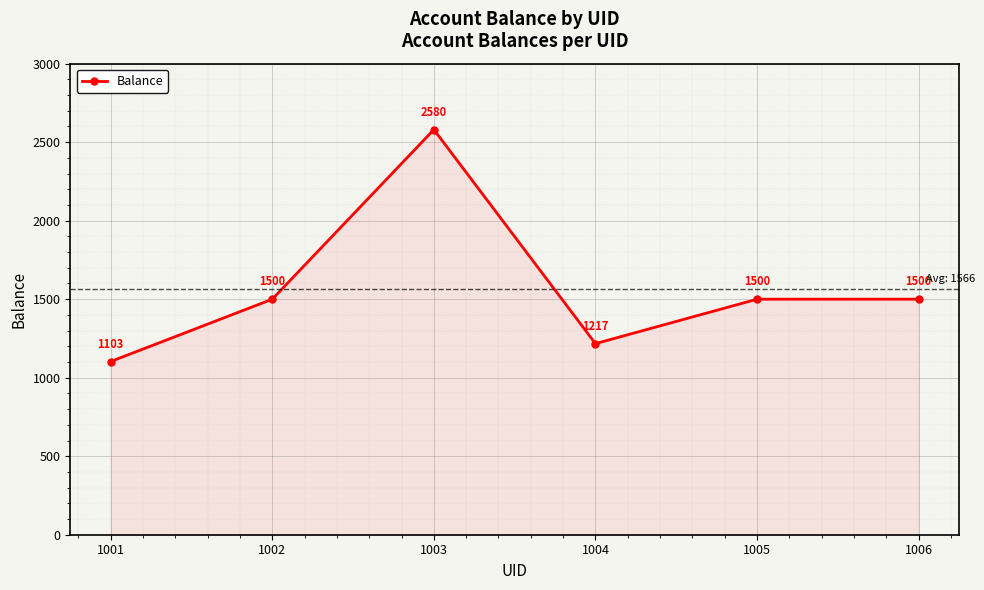

Reading left to right, list all the values displayed in this chart.

1103	1500	2580	1217	1500	1500